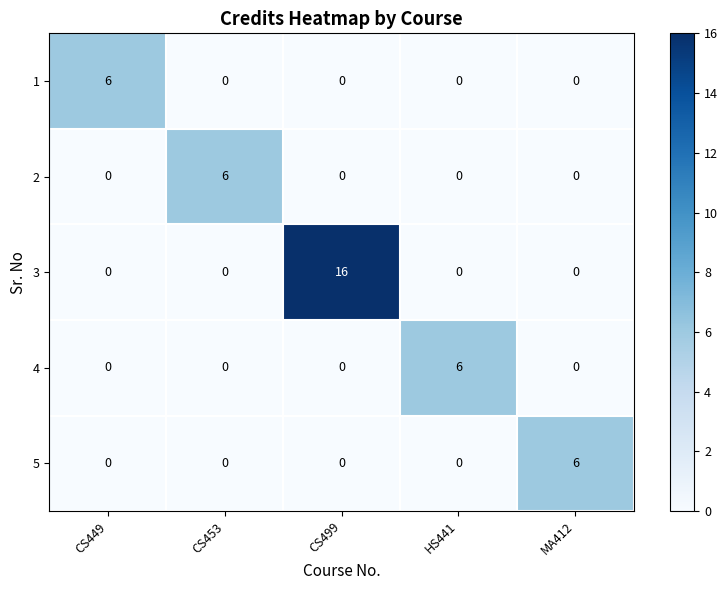

At which category does the chart reach its peak across all series?

CS499